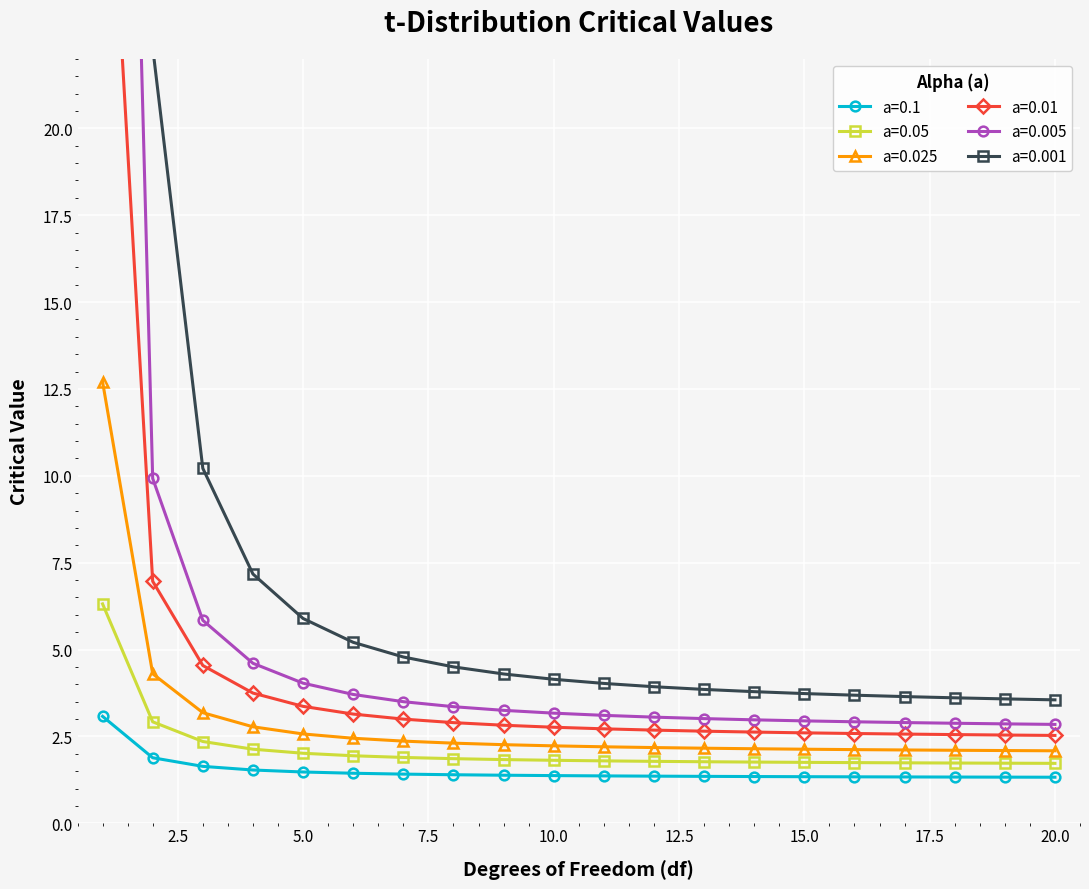

List the series in order of their peak value, highest first.

a=0.001, a=0.005, a=0.01, a=0.025, a=0.05, a=0.1